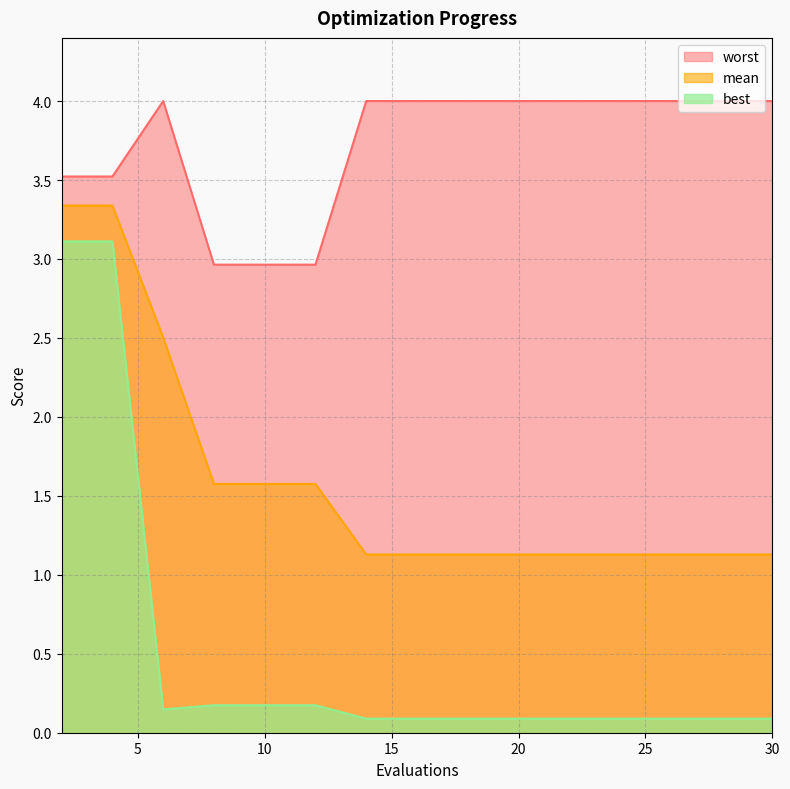

Which series has the widest spread of values?

best